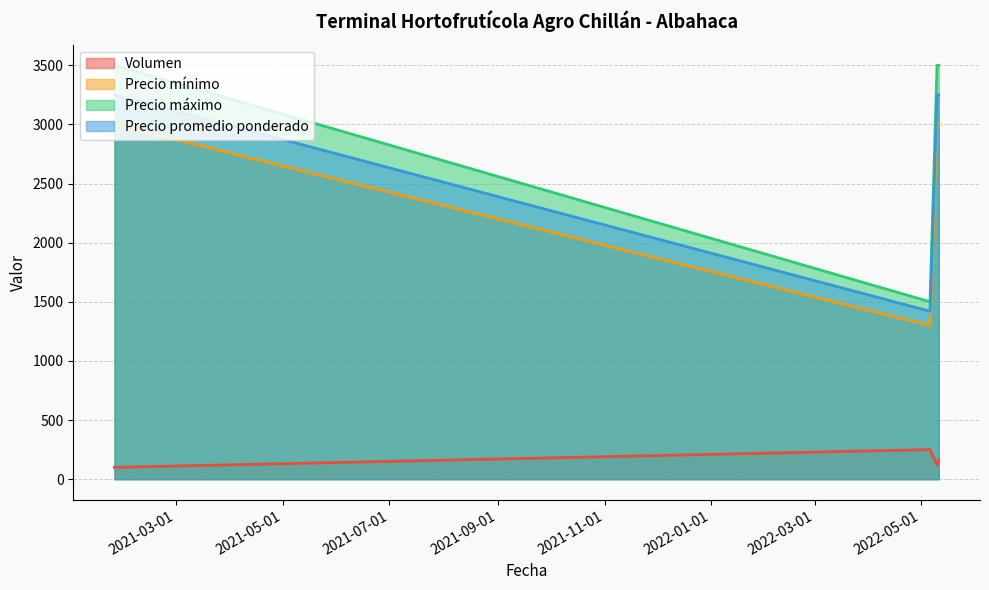

What is the lowest value of the Volumen series?

100